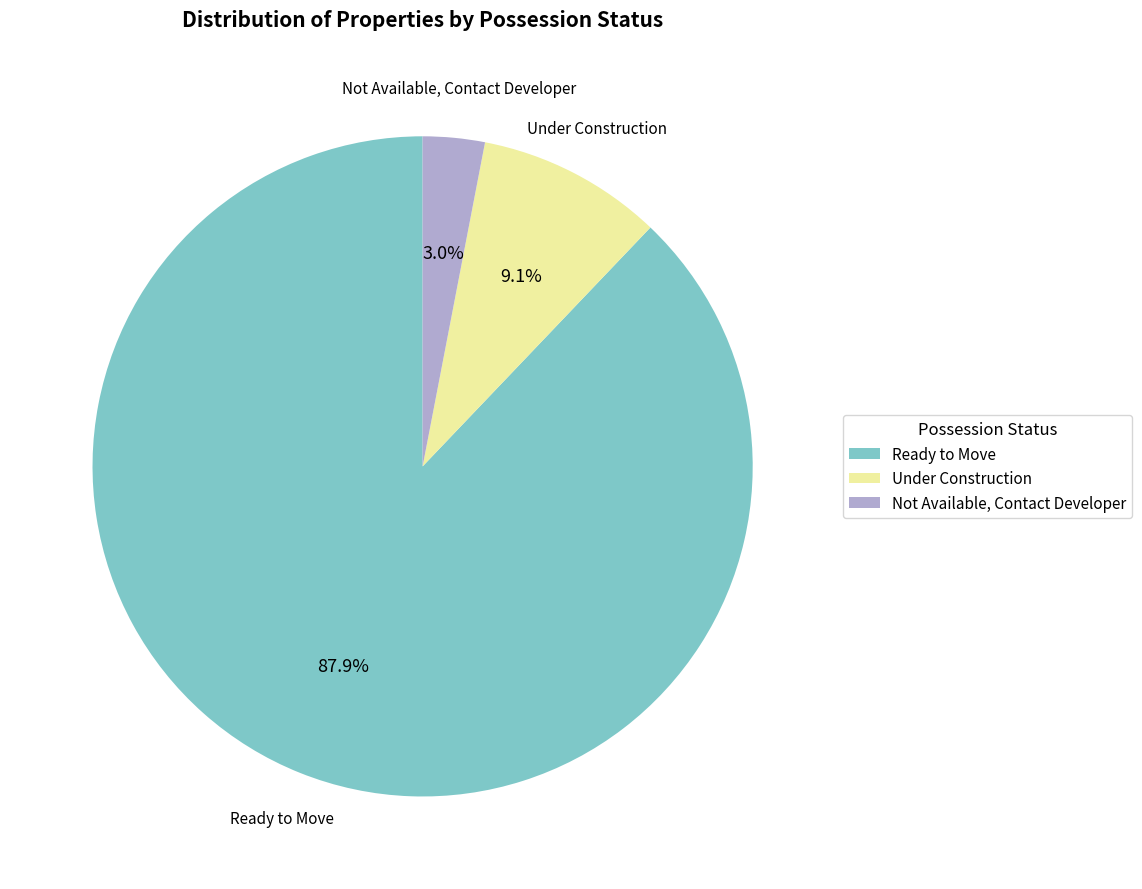

To the nearest percent, what is the combined percentage of Under Construction and Not Available, Contact Developer?

12%